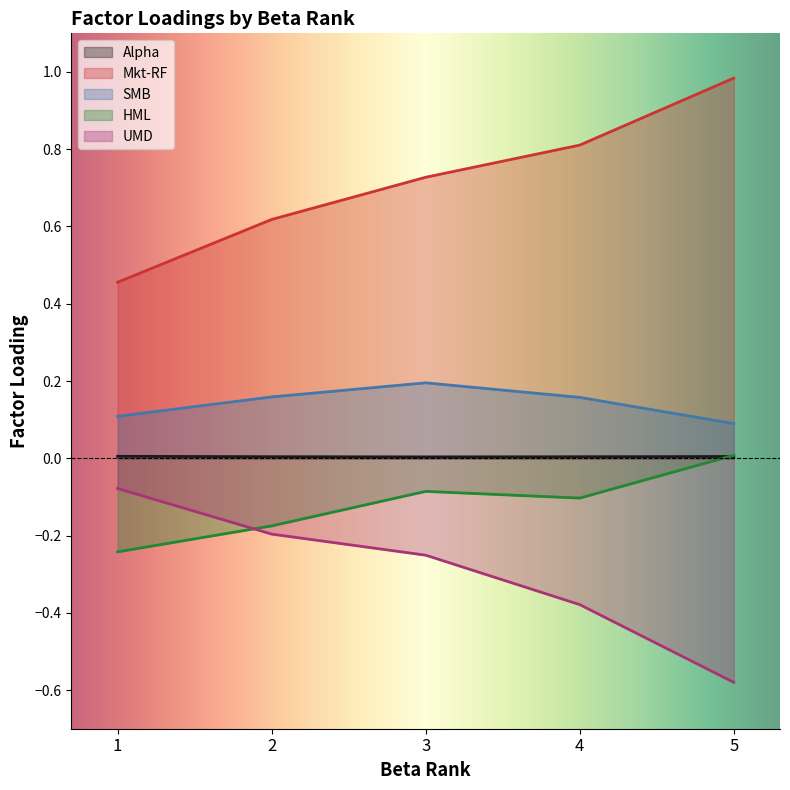

What is the value of the UMD point at the 3rd from the left?

-0.3